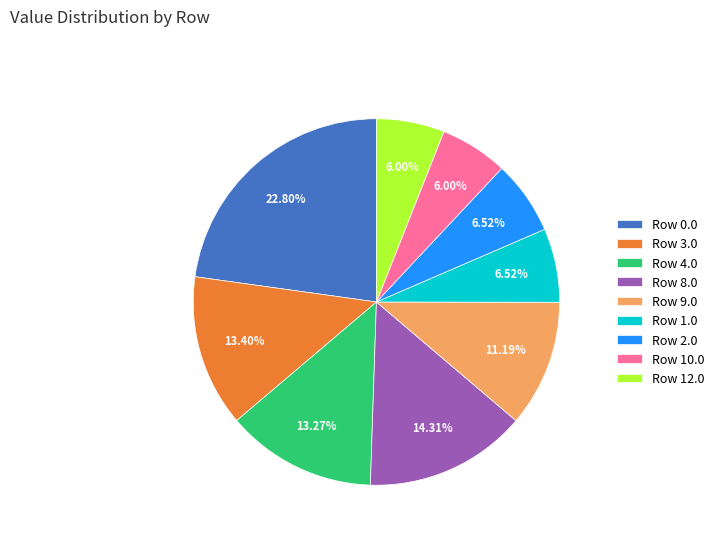

To the nearest percent, what is the difference between the largest and smallest slice percentages?

17%